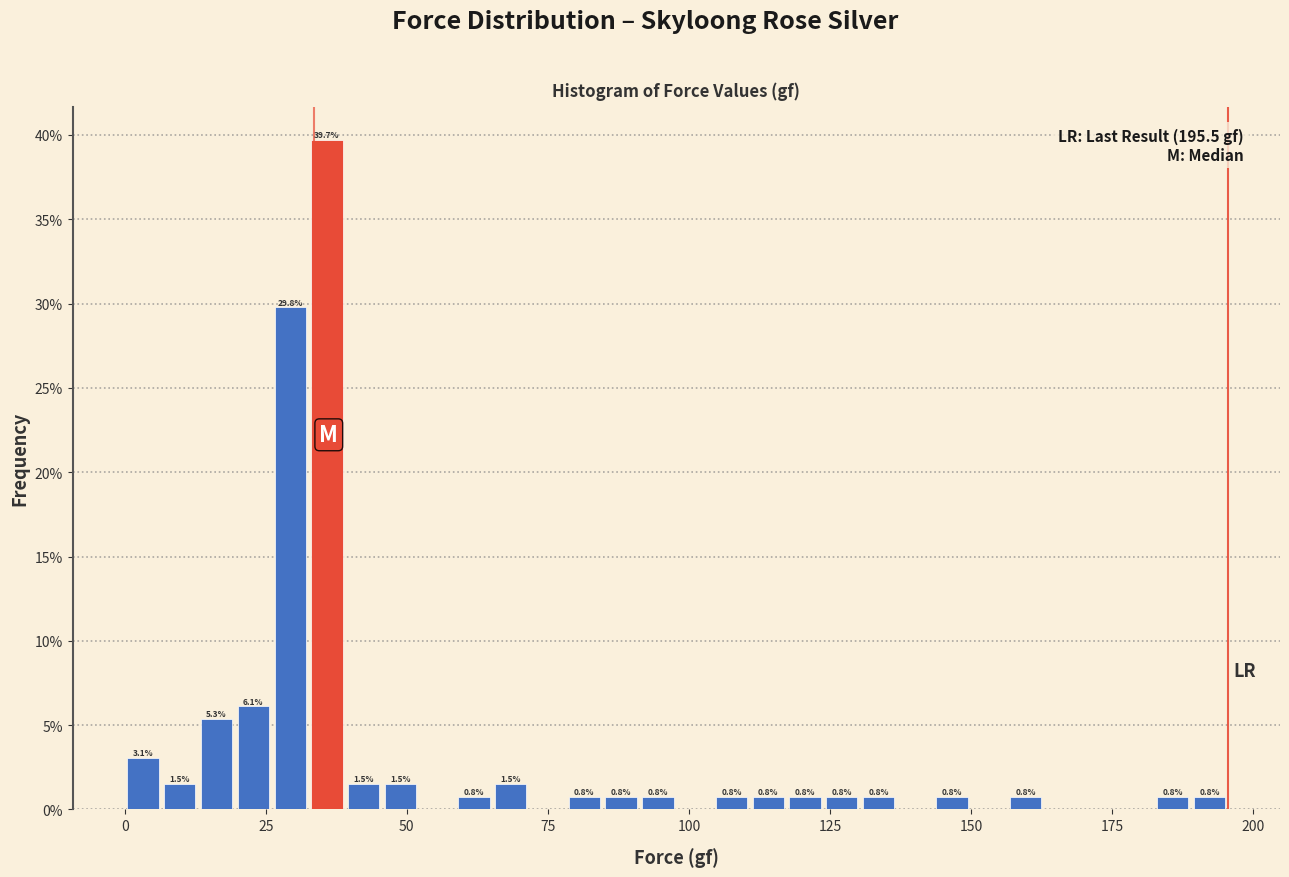

Read against the x-axis, roughly where is the centre of the tallest bar?

35